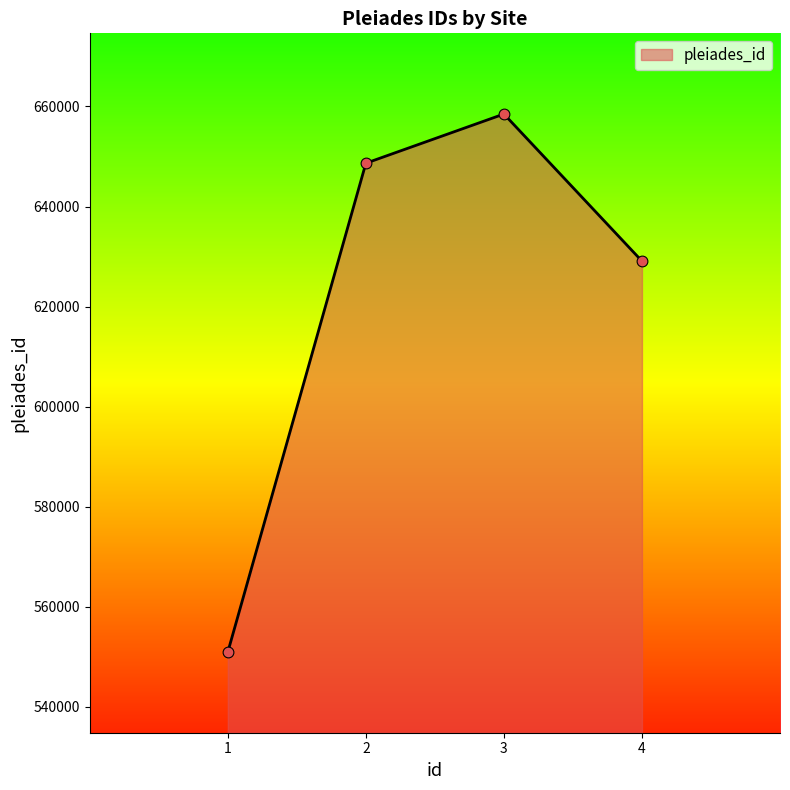

What is the change in value from 2 to 3?

+9833